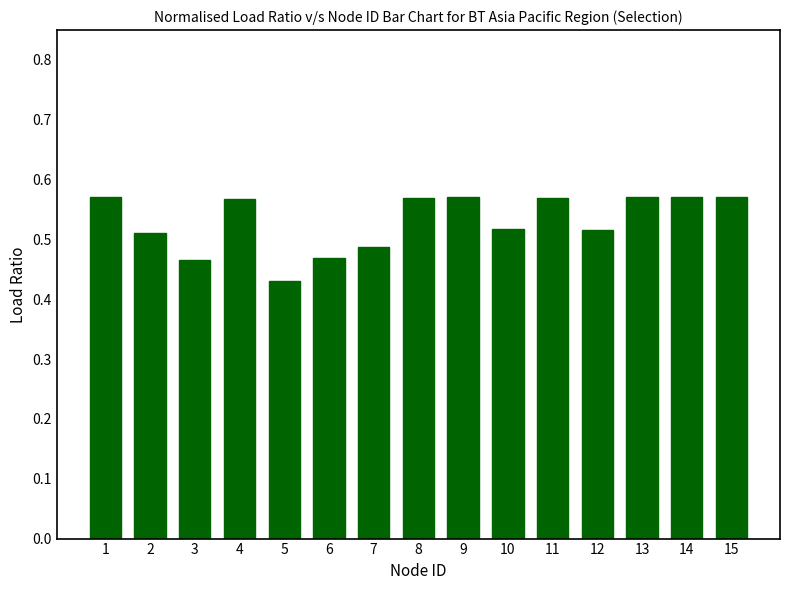

Which label corresponds to the smallest value in the chart?

5